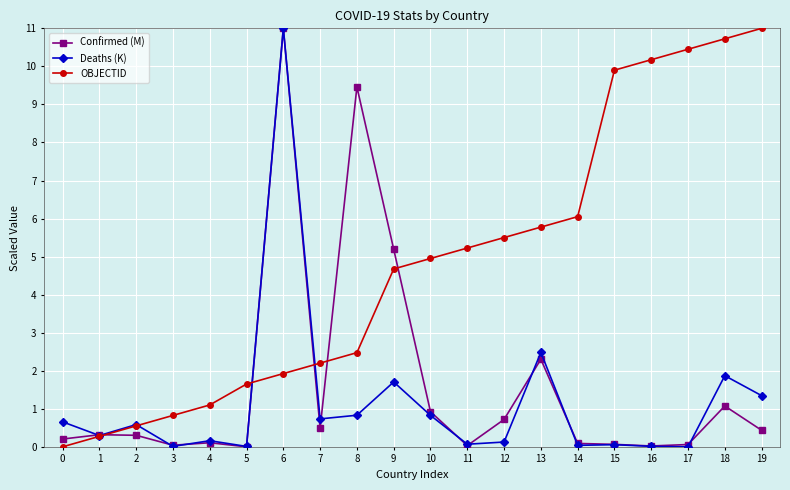

Which series has the largest total across all categories?

OBJECTID